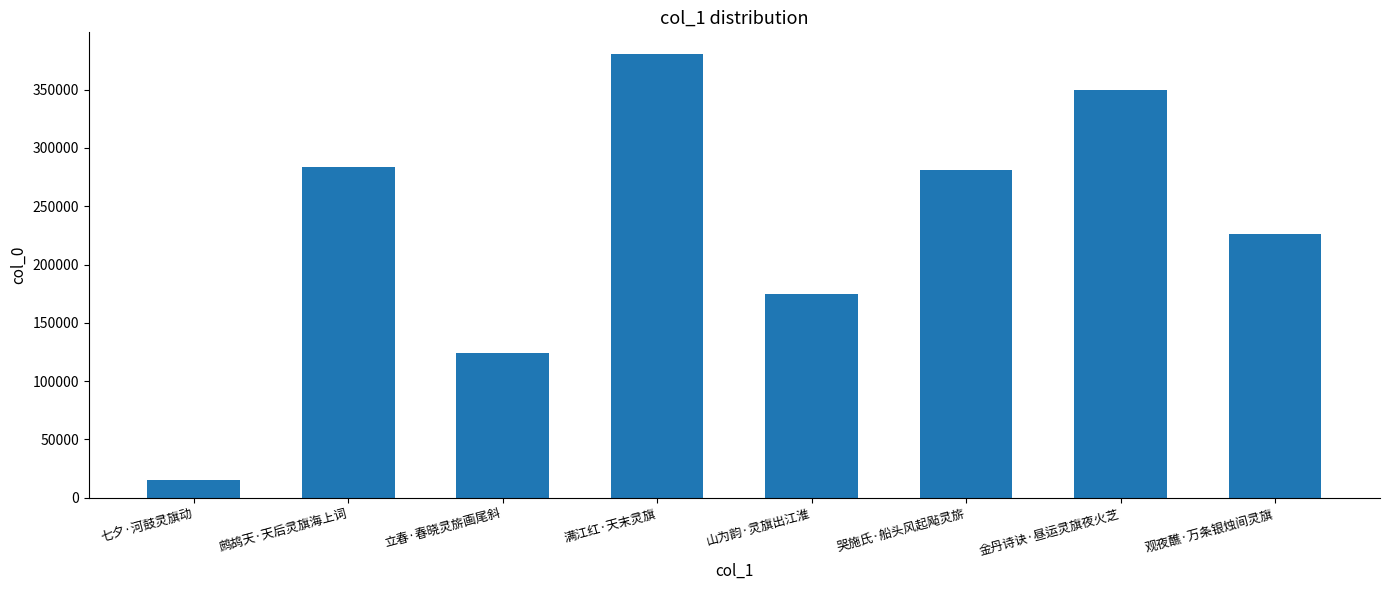

Is it true that the value at 哭施氏·船头风起飐灵旂 is 280985?

True